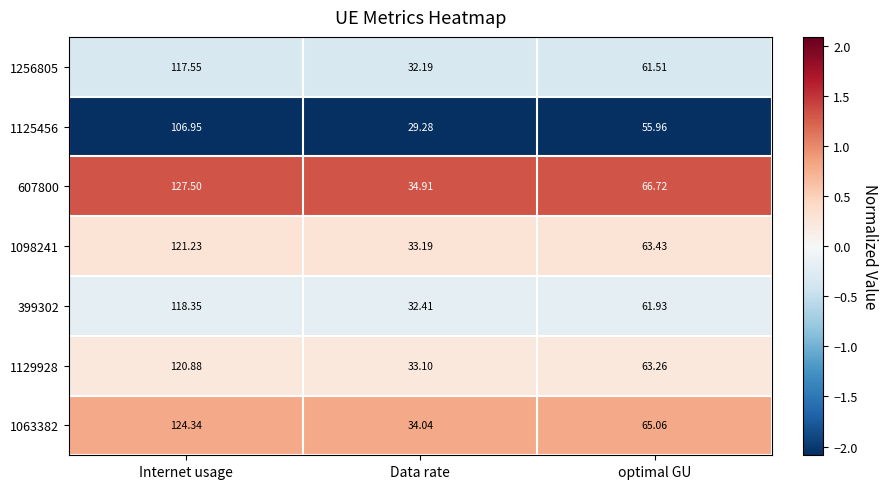

At which category is the sum across all series the highest?

Internet usage